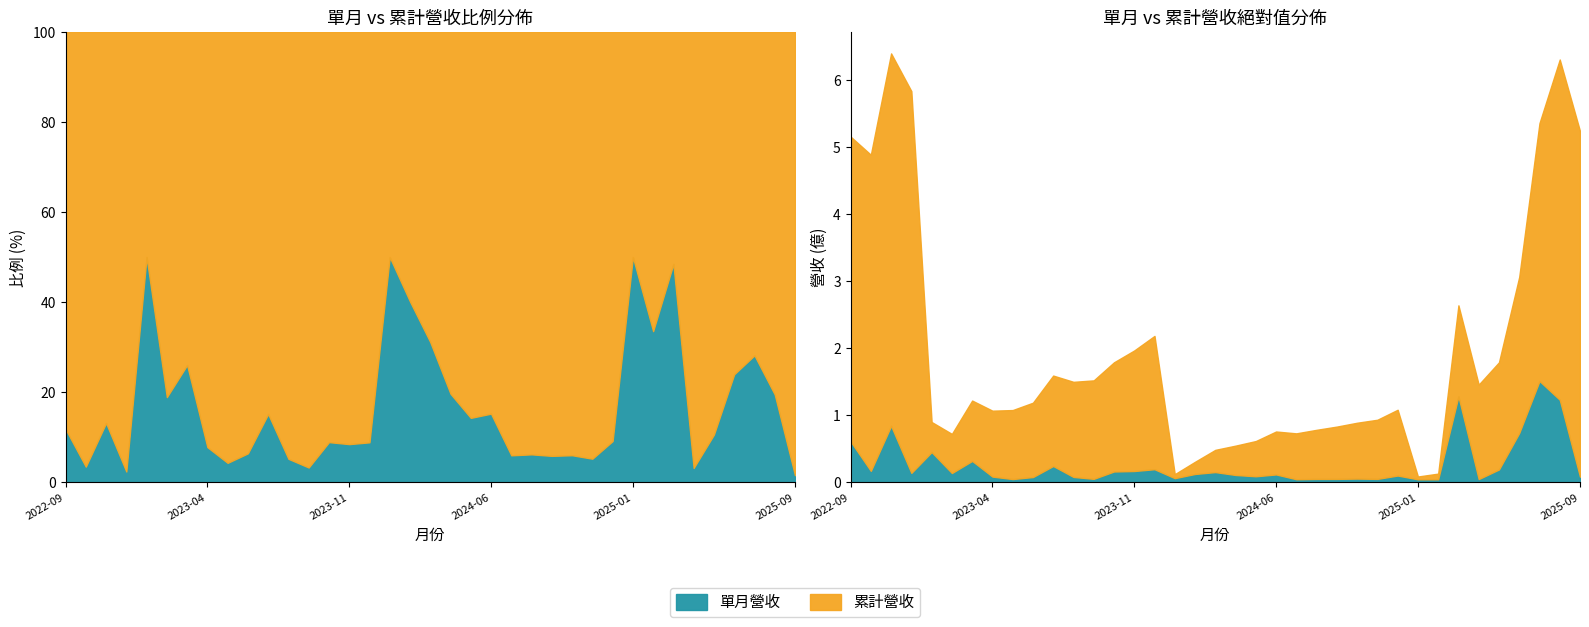

What is the maximum value for 單月營收?

1.5